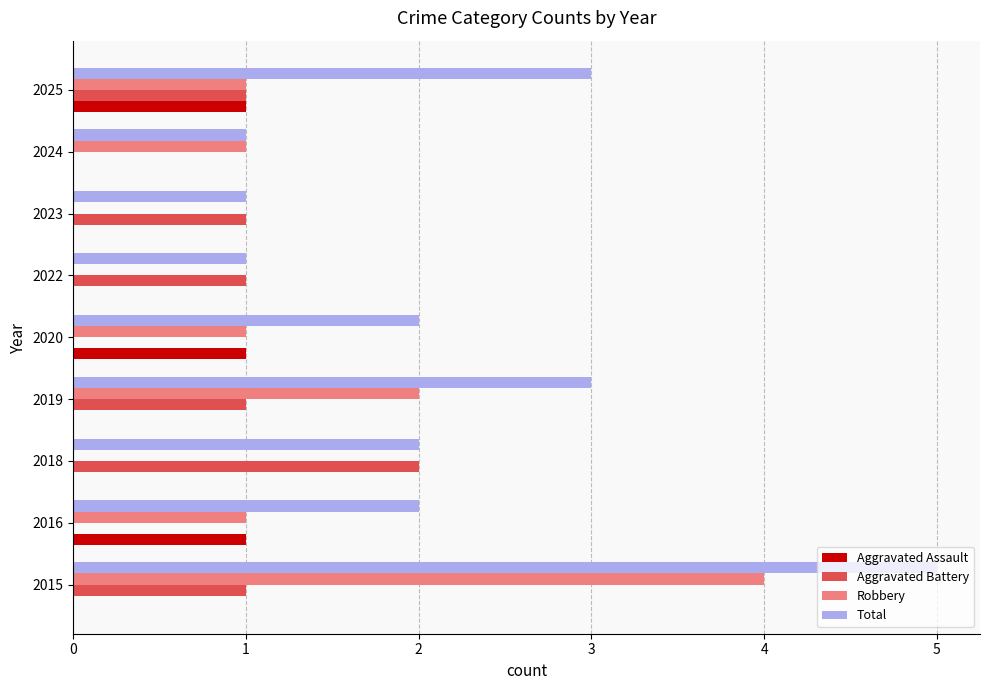

True or false: Aggravated Assault has a value of 1 at 2019.

False